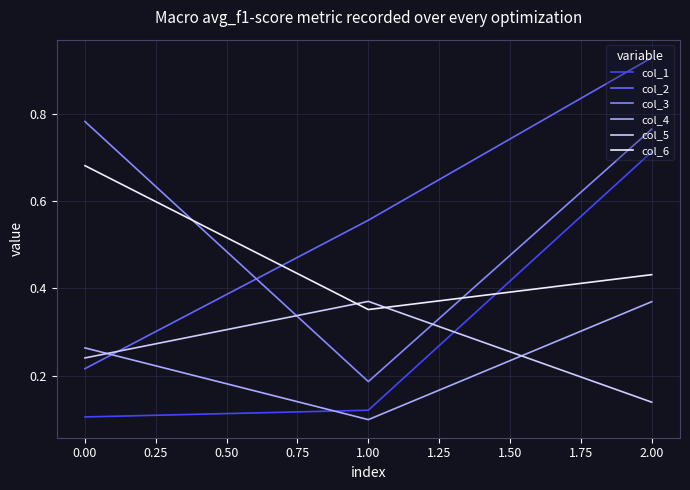

Which series has the largest range (max minus min)?

col_2